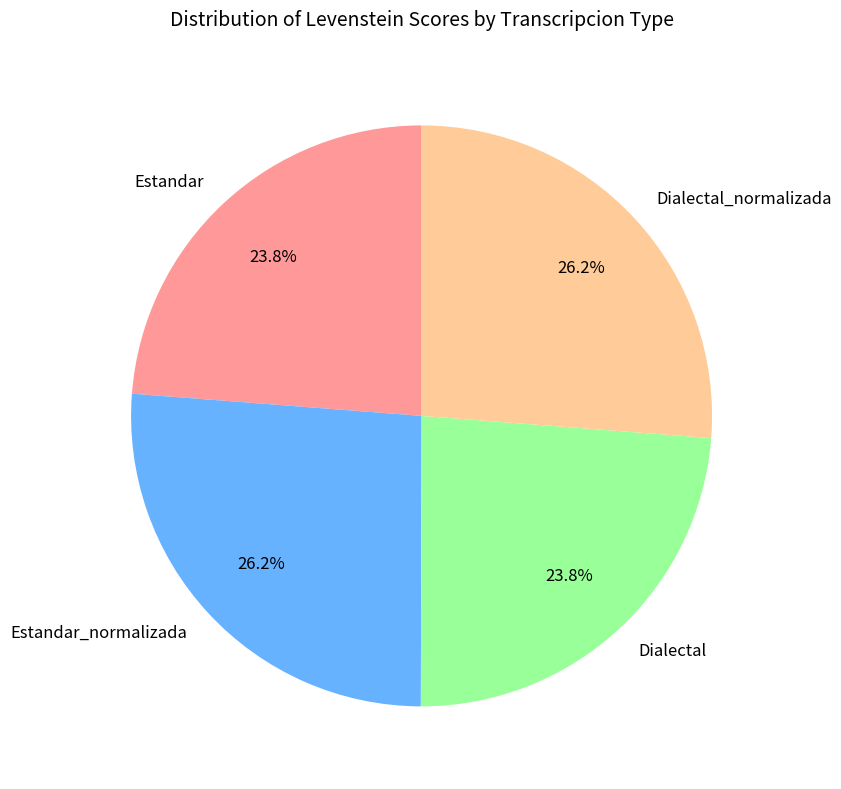

Count the number of slices in the pie.

4